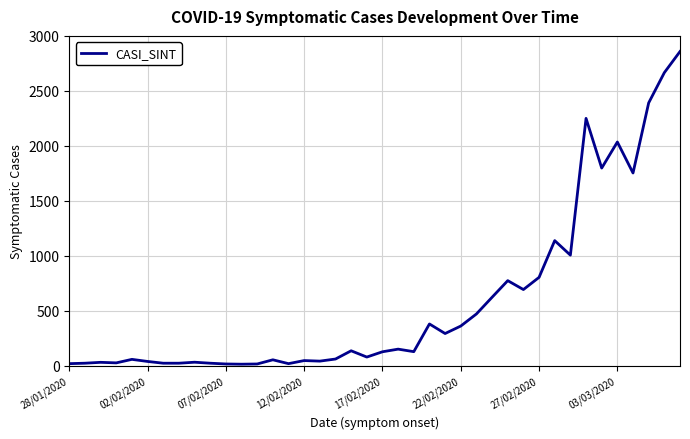

What is the difference between the maximum and minimum values?

2844